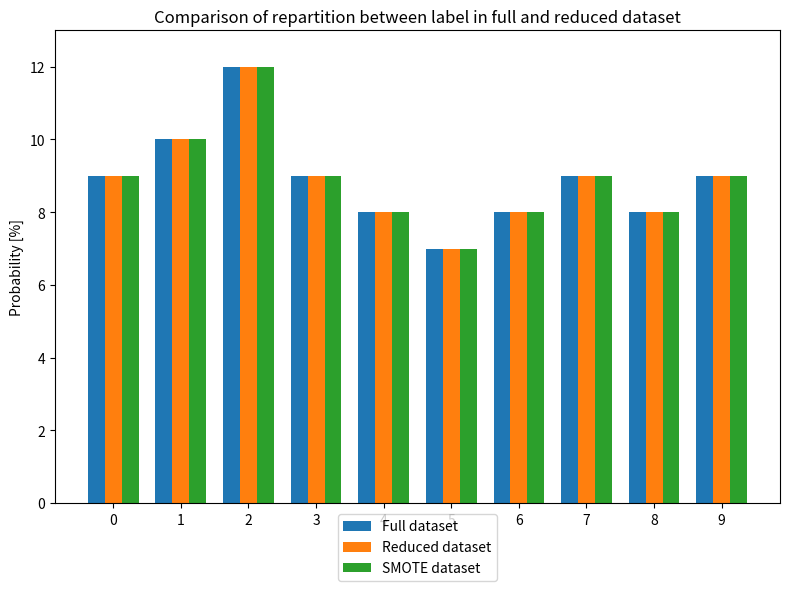

Are the bars horizontal?

No